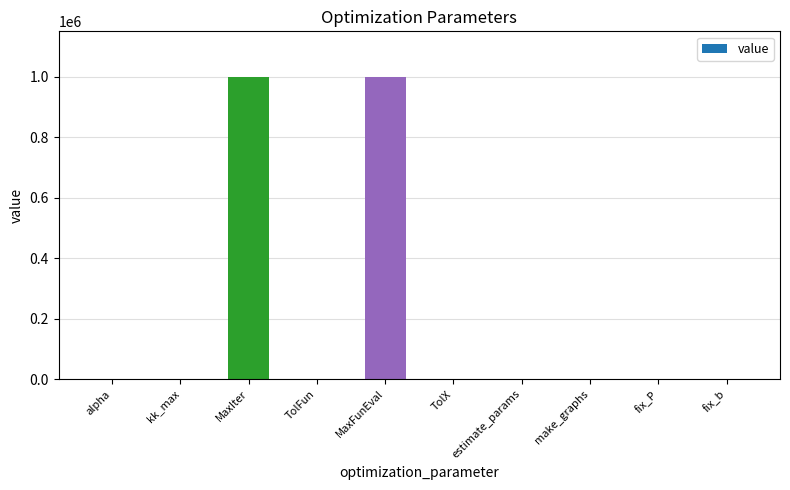

What is the sum of the values at fix_P and make_graphs?

2.0